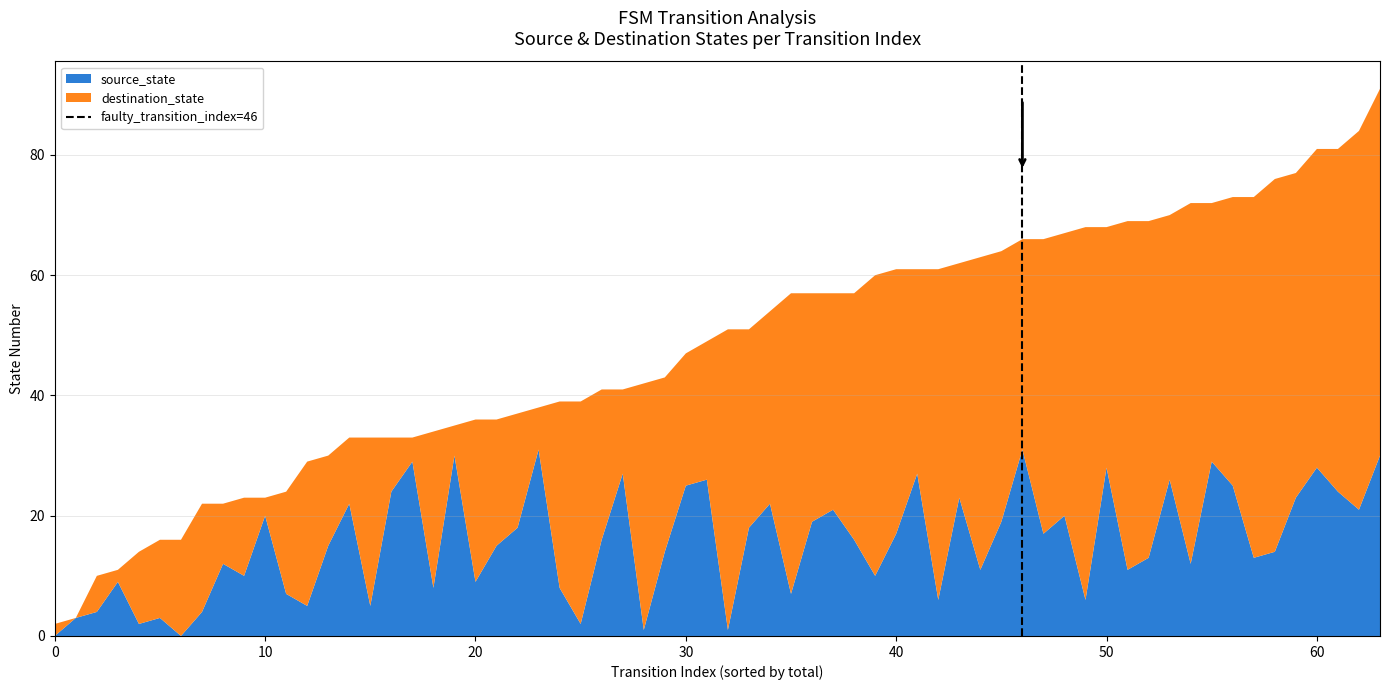

What is the highest value of the source_state series?

31